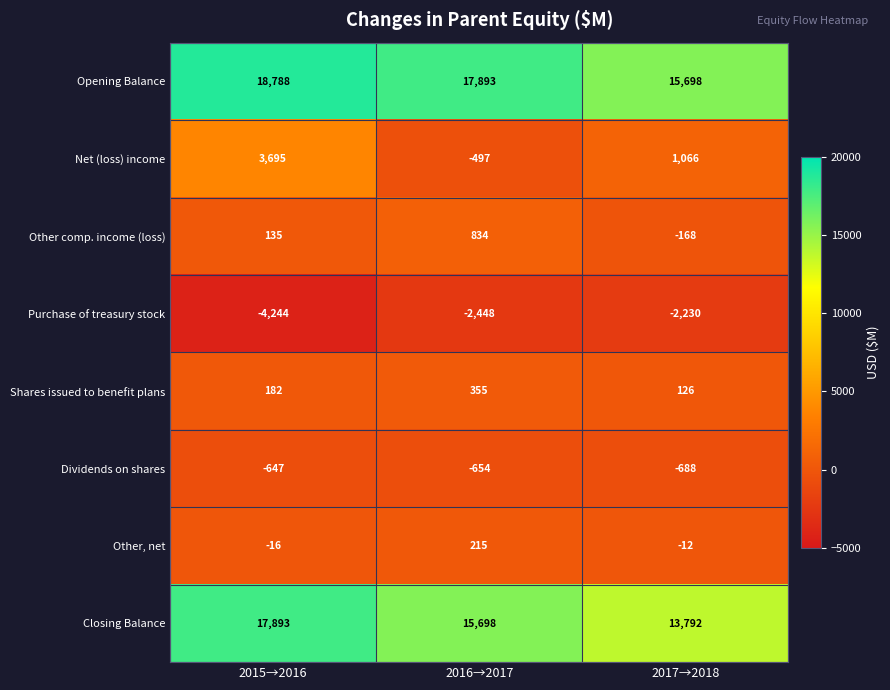

At which category is the sum across all series the highest?

2015→2016